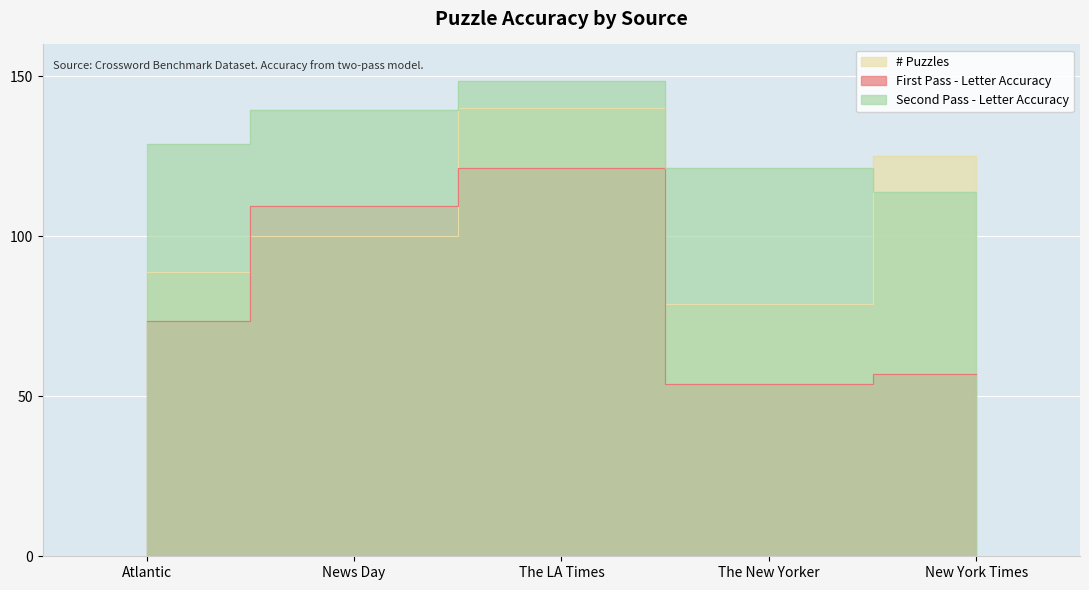

Which series has the largest total across all categories?

Second Pass - Letter Accuracy